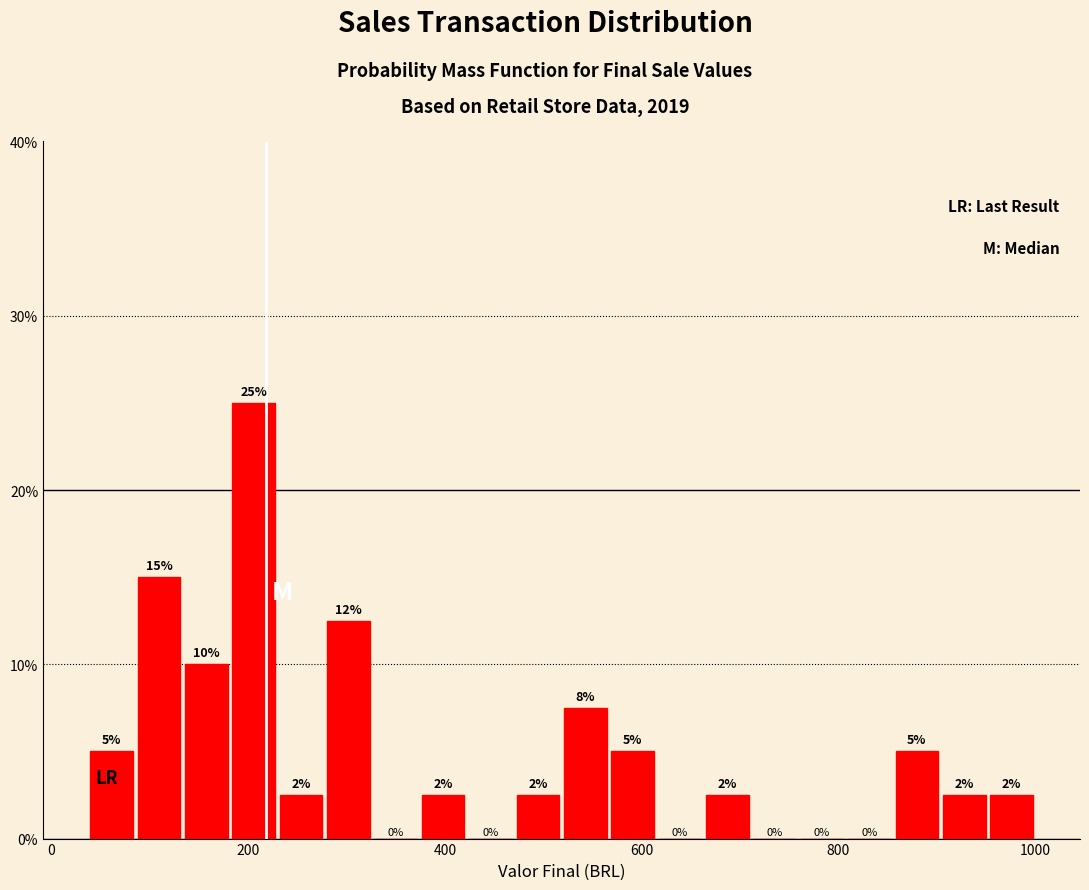

Around what value on the x-axis is the tallest bar? Give the approximate position of its centre, as read against the axis.

200